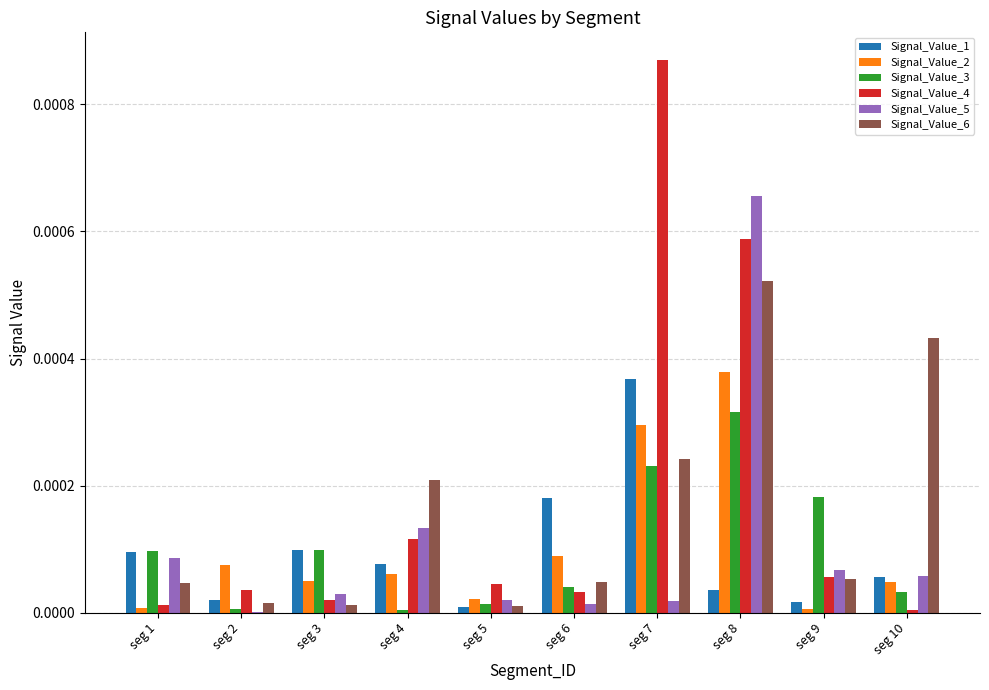

Is it true that Signal_Value_4 equals 0.0 at seg 1?

True